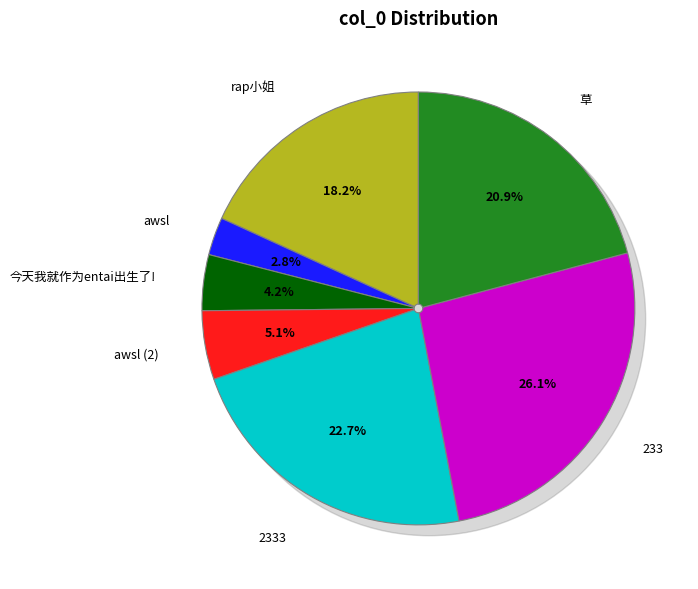

How much of the chart is everything except awsl (2)?

94.9%